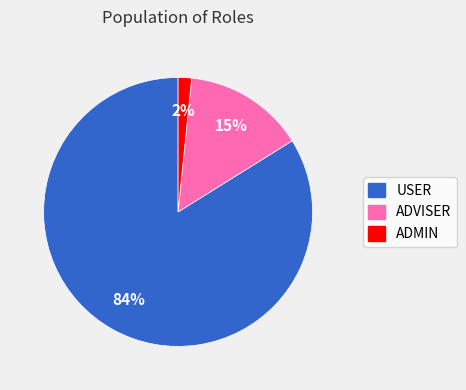

Which has a higher value, USER or ADMIN?

USER